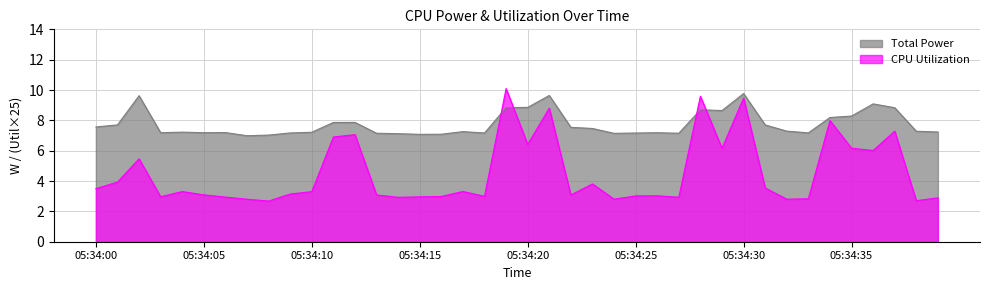

What is the value of the CPU Utilization point at the 7th from the left?

2.9